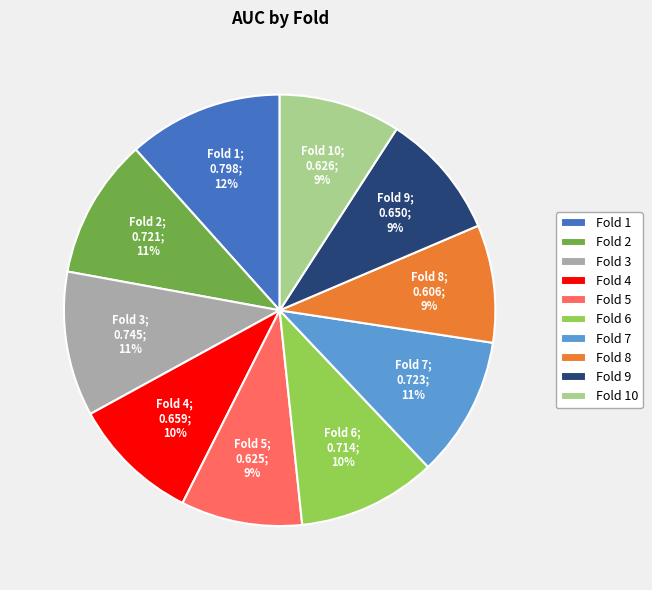

How many segments does this pie chart have?

10